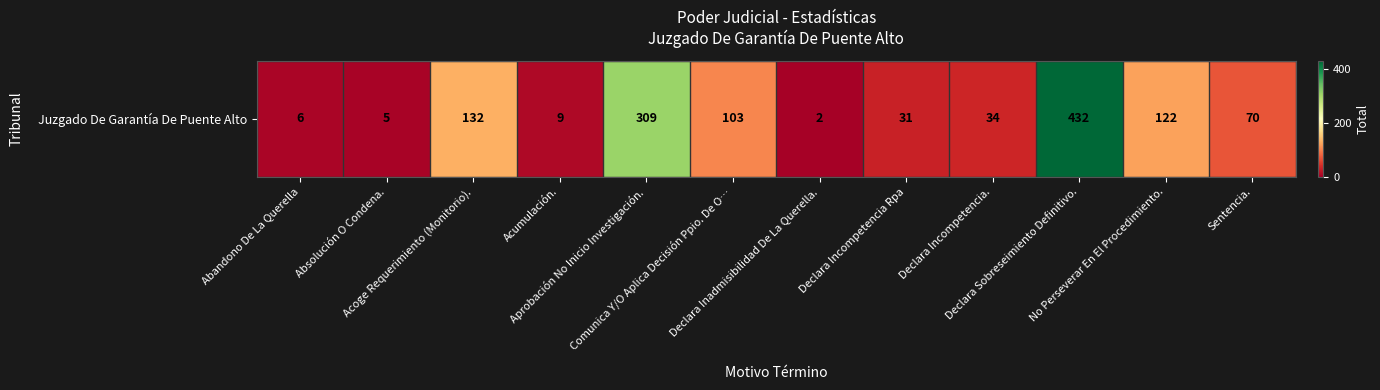

List the labels in order of value, smallest first.

Declara Inadmisibilidad De La Querella., Absolución O Condena., Abandono De La Querella, Acumulación., Declara Incompetencia Rpa, Declara Incompetencia., Sentencia., Comunica Y/O Aplica Decisión Ppio. De O…, No Perseverar En El Procedimiento., Acoge Requerimiento (Monitorio)., Aprobación No Inicio Investigación., Declara Sobreseimiento Definitivo.